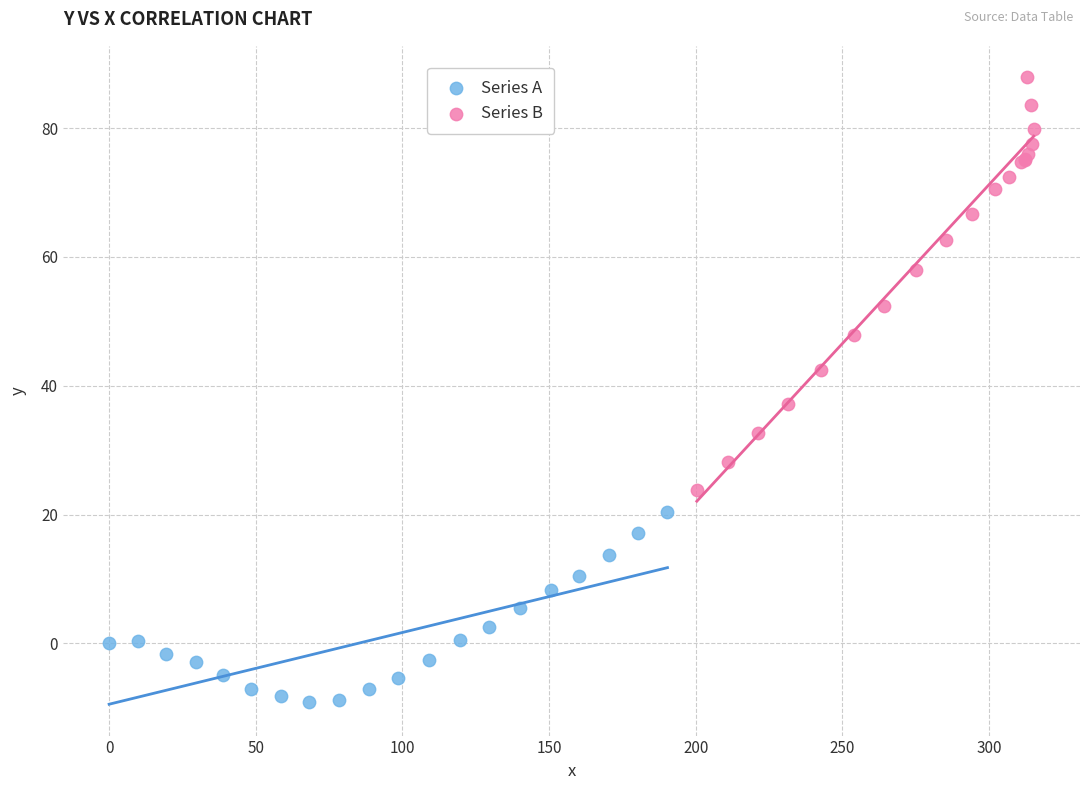

Which series reaches the maximum Y coordinate?

Series B